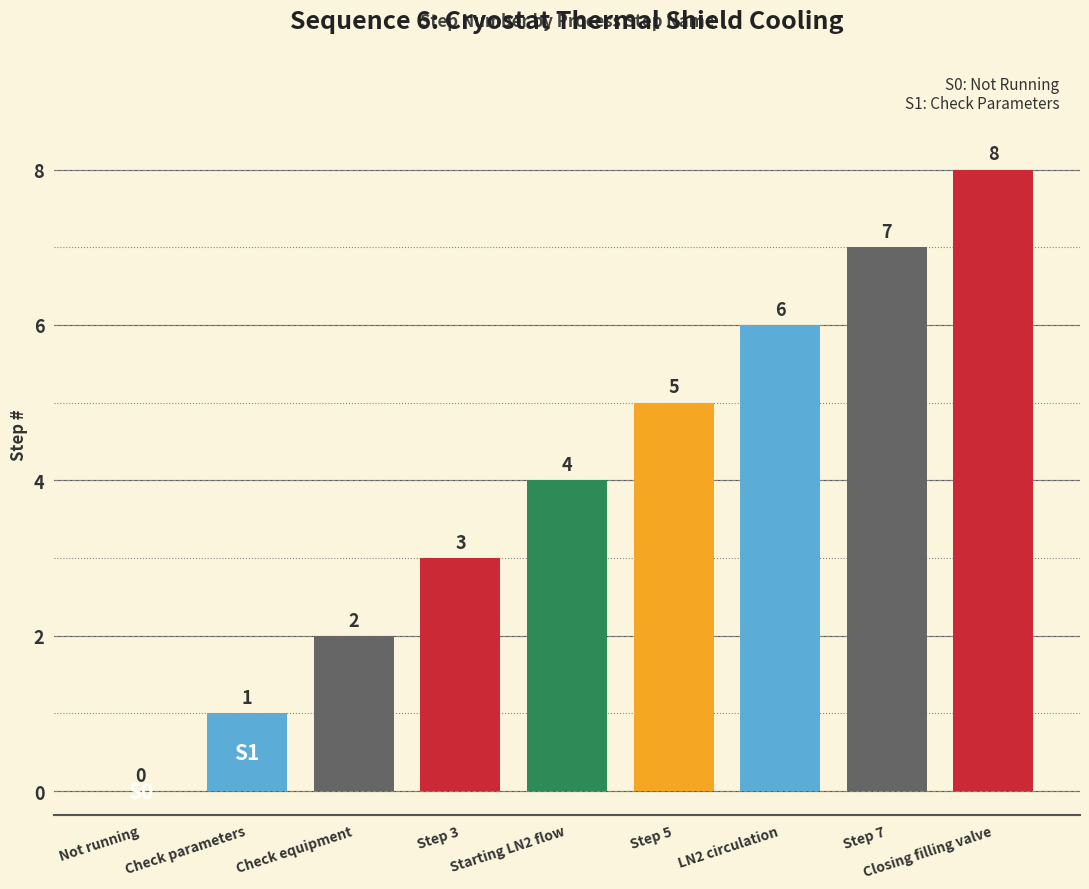

How many values are between 2 and 6?

5